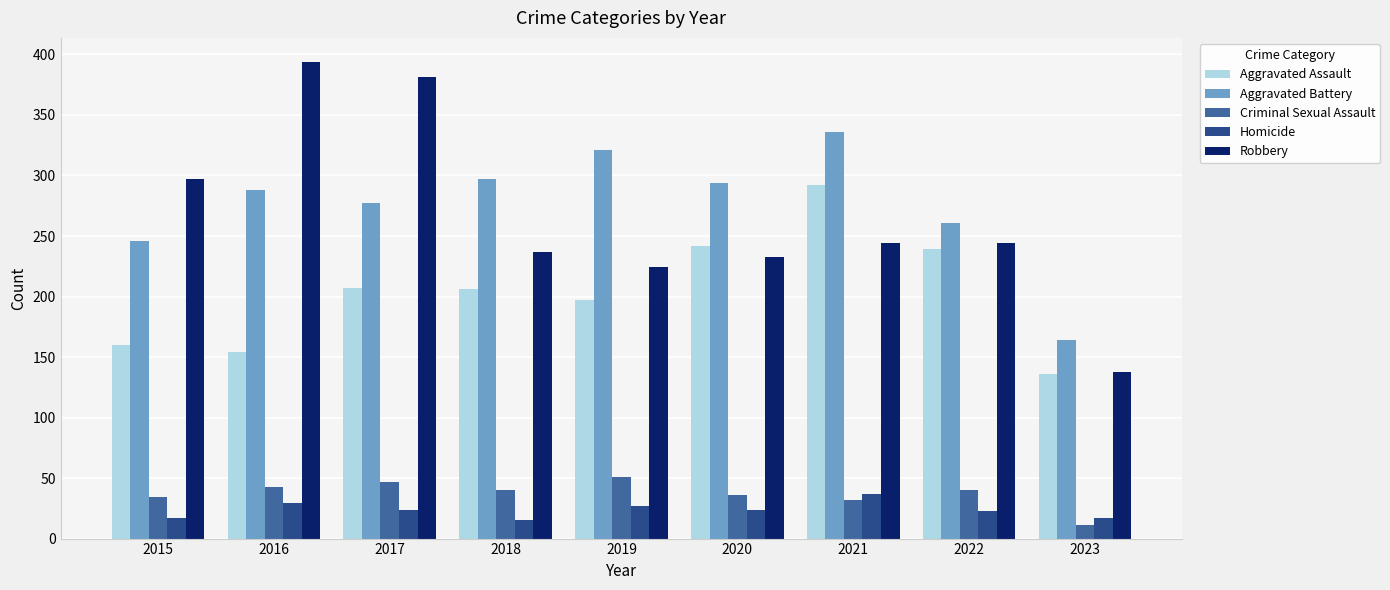

The Homicide series shows 42 at 2017. True or false?

False